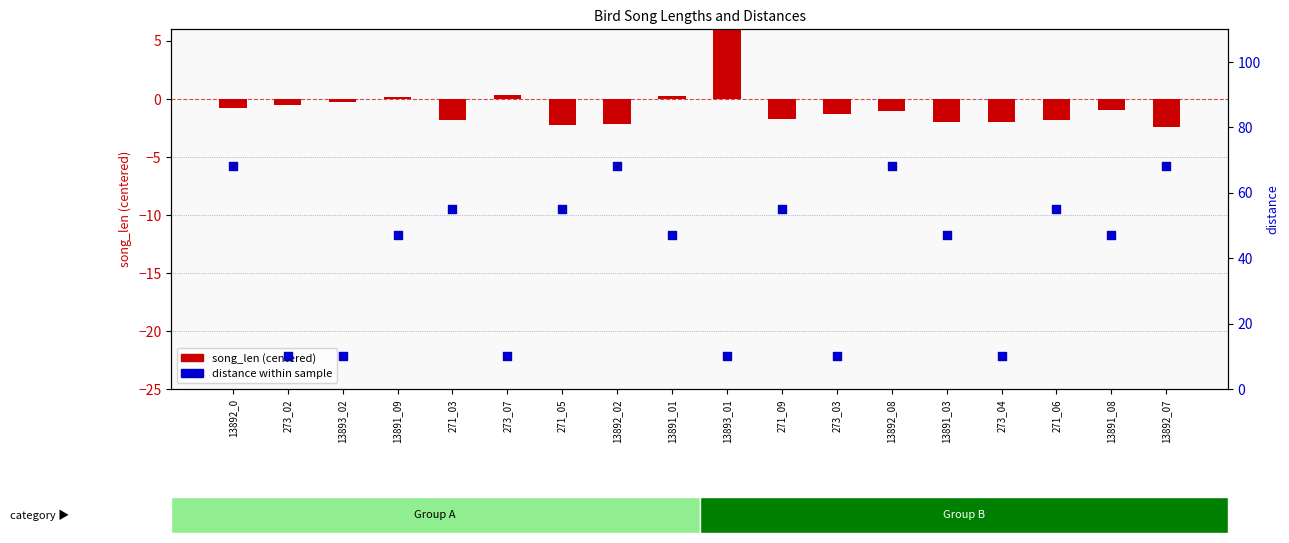

Which series has the largest Y range (max minus min)?

distance